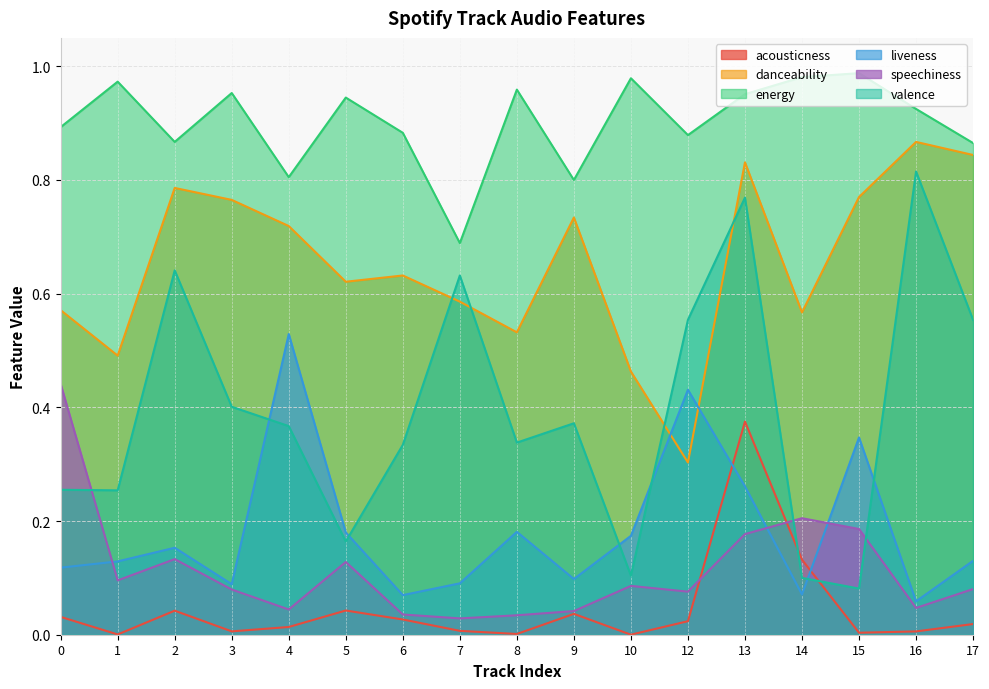

Reading right to left, transcribe all the data shown in this chart.

acousticness: 0.0	0.0	0.0	0.1	0.4	0.0	0.0	0.0	0.0	0.0	0.0	0.0	0.0	0.0	0.0	0.0	0.0
danceability: 0.8	0.9	0.8	0.6	0.8	0.3	0.5	0.7	0.5	0.6	0.6	0.6	0.7	0.8	0.8	0.5	0.6
energy: 0.9	0.9	1.0	1.0	1.0	0.9	1.0	0.8	1.0	0.7	0.9	0.9	0.8	1.0	0.9	1.0	0.9
liveness: 0.1	0.1	0.3	0.1	0.3	0.4	0.2	0.1	0.2	0.1	0.1	0.2	0.5	0.1	0.2	0.1	0.1
speechiness: 0.1	0.0	0.2	0.2	0.2	0.1	0.1	0.0	0.0	0.0	0.0	0.1	0.0	0.1	0.1	0.1	0.4
valence: 0.6	0.8	0.1	0.1	0.8	0.6	0.1	0.4	0.3	0.6	0.3	0.2	0.4	0.4	0.6	0.3	0.3